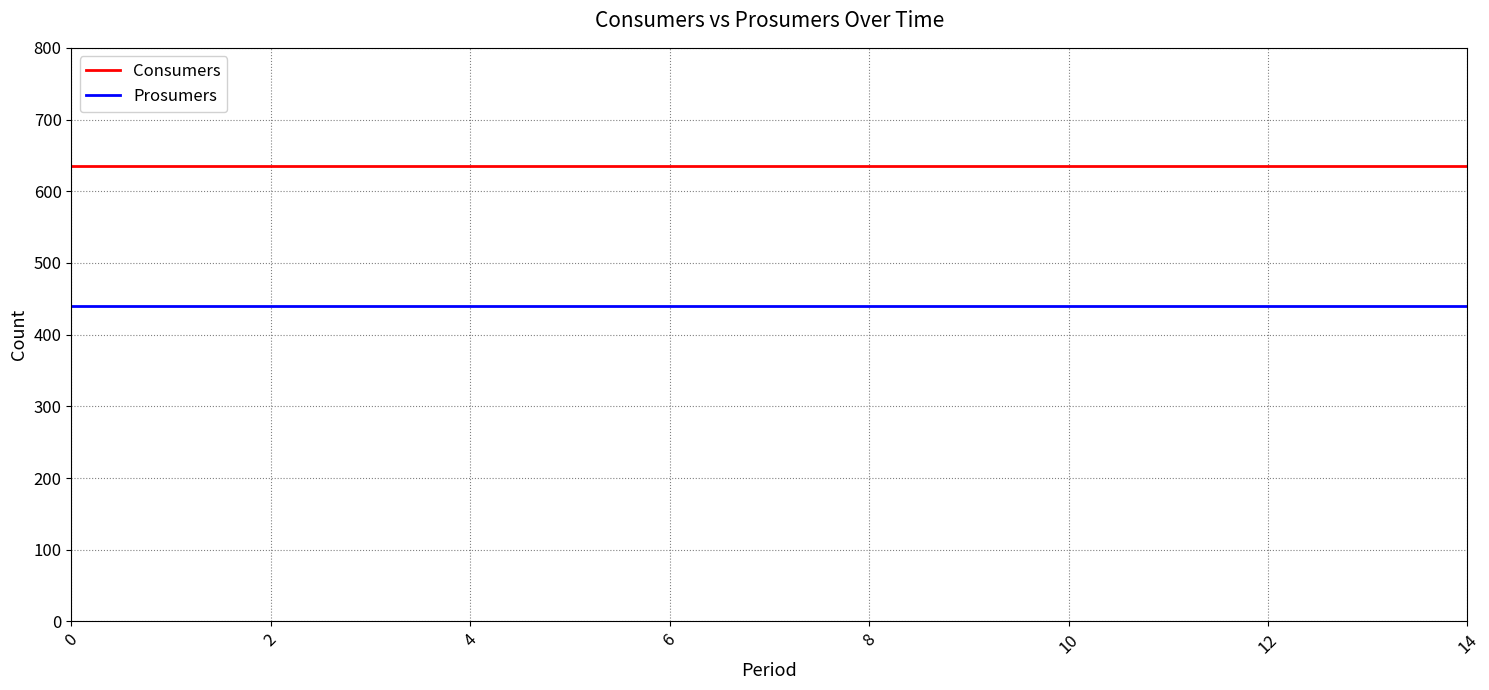

Count the number of data series in this chart.

2